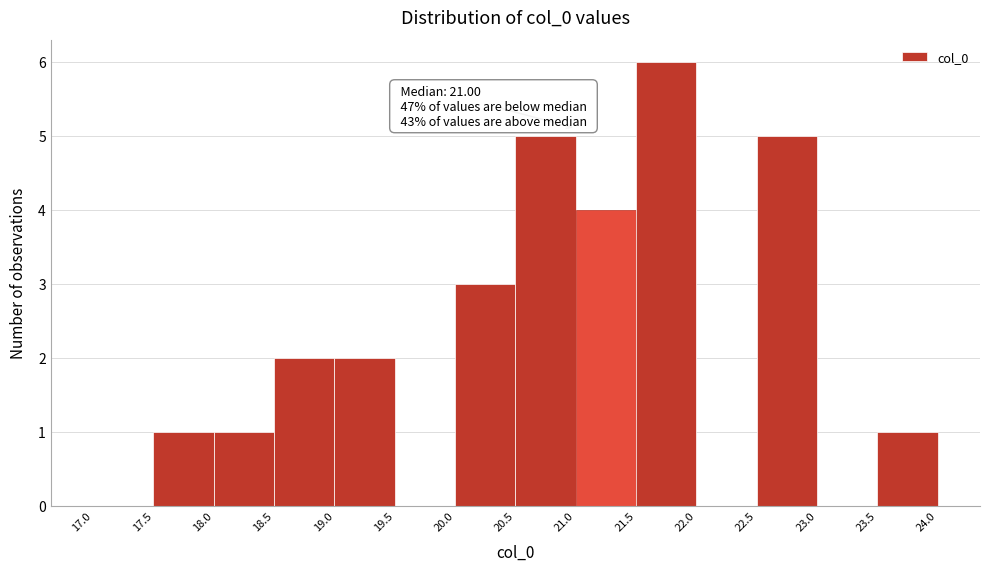

Over which range of the x-axis is the bar tallest?

21.5 to 22.0